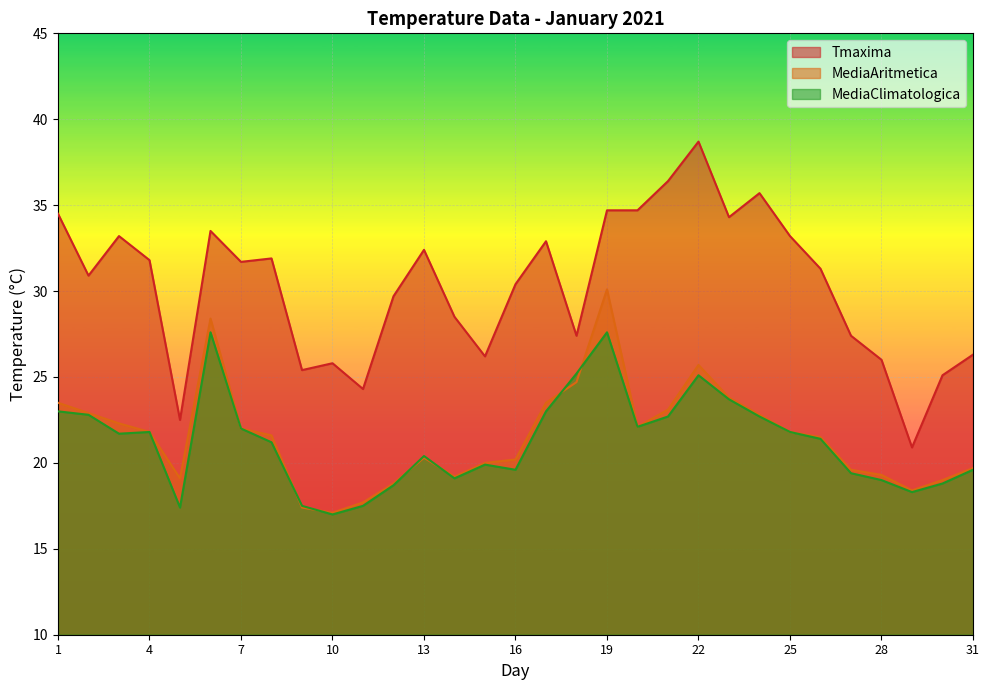

What is the value of the Tmaxima point at the 25th from the left?

33.2